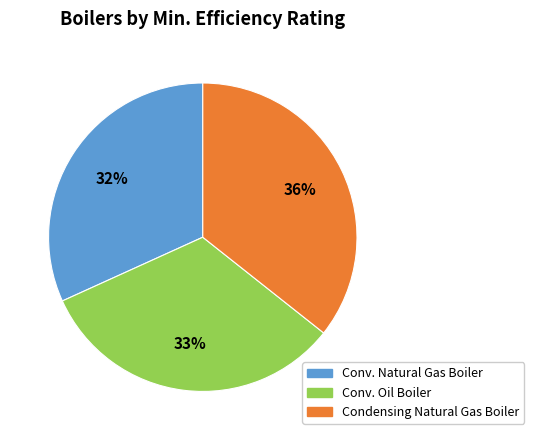

Does any single category account for the majority?

No